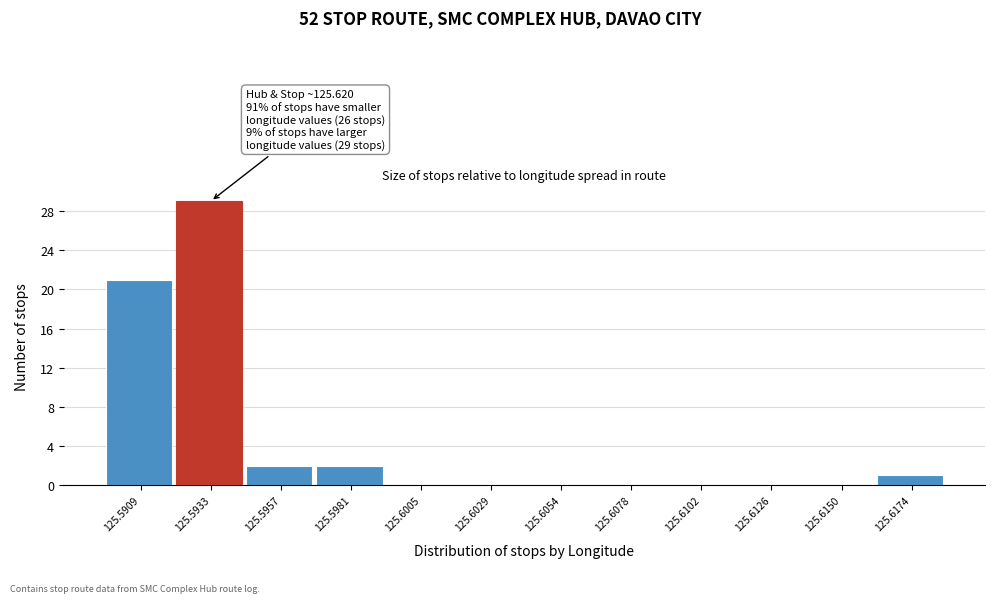

Reading left to right, list all the values displayed in this chart.

125.5909=21	125.5933=29	125.5957=2	125.5981=2	125.6005=0	125.6029=0	125.6054=0	125.6078=0	125.6102=0	125.6126=0	125.6150=0	125.6174=1